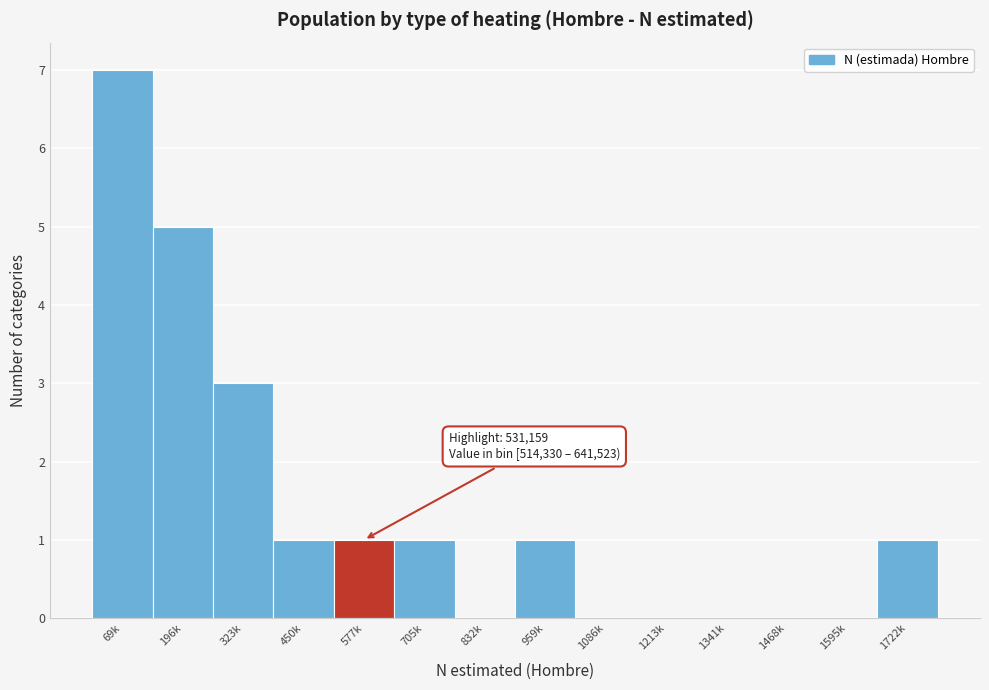

Reading left to right, extract all data points from this chart.

69k=7	196k=5	323k=3	450k=1	577k=1	705k=1	832k=0	959k=1	1086k=0	1213k=0	1341k=0	1468k=0	1595k=0	1722k=1